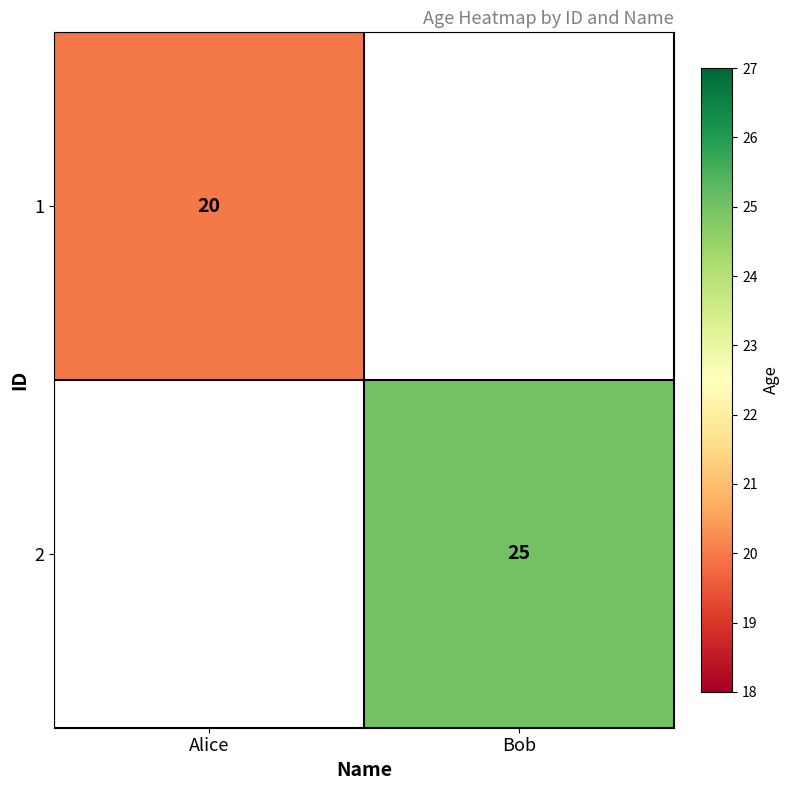

True or false: 1 has a value of 27 at Alice.

False